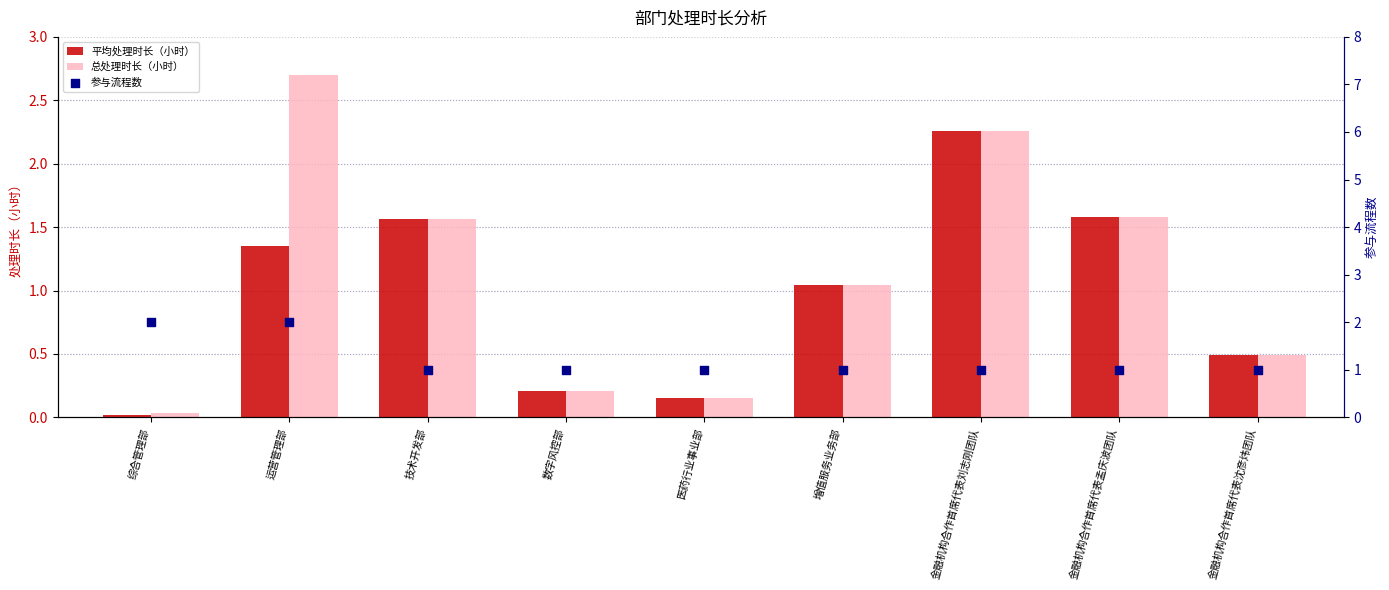

Which series has the widest spread of Y values?

总处理时长（小时）